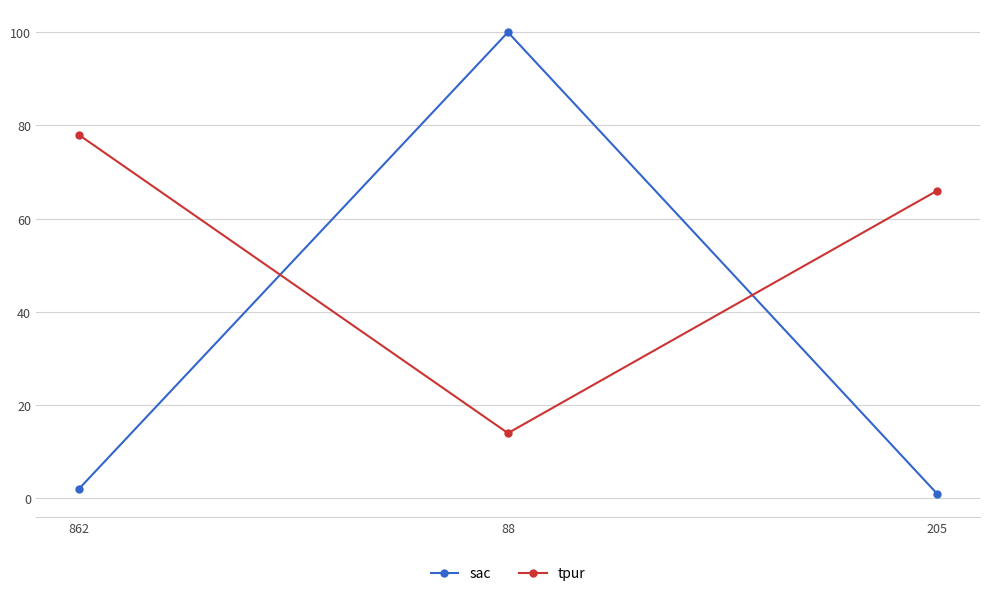

How many tpur values are between 14 and 78?

3